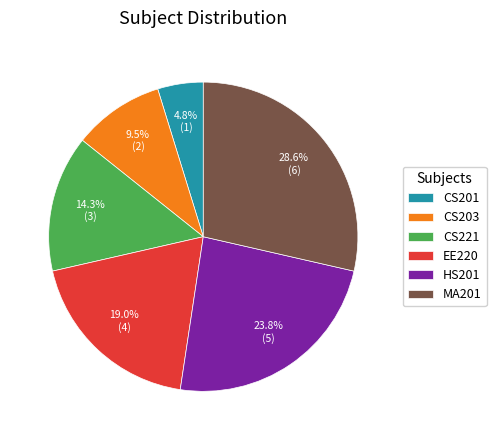

Is there any slice that represents more than half of the pie?

No